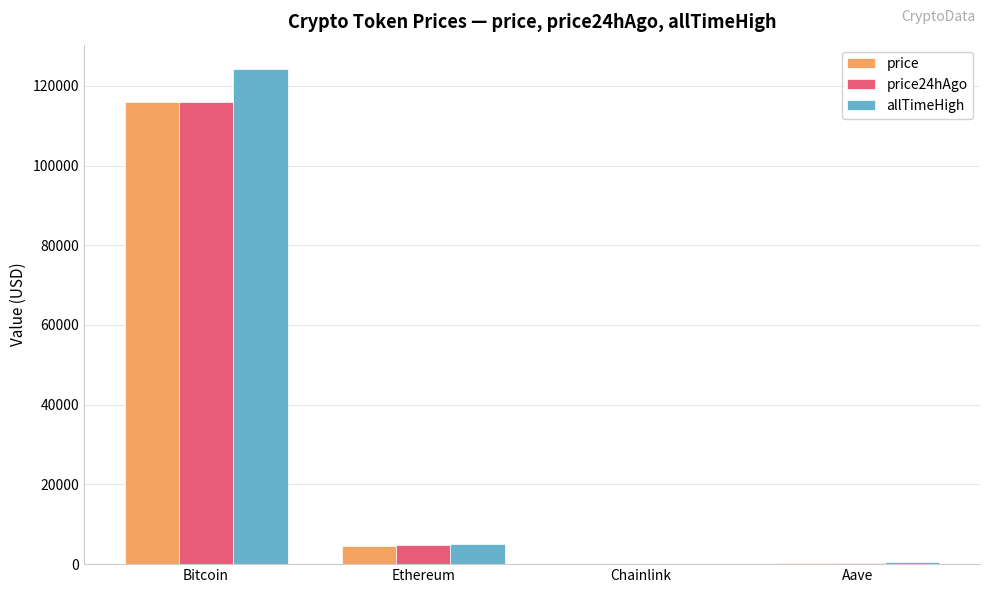

True or false: price has a value of 4651.8 at Ethereum.

True